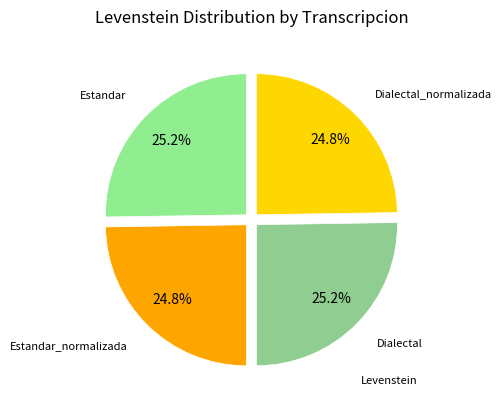

Which category has the smallest portion of the pie?

Estandar_normalizada